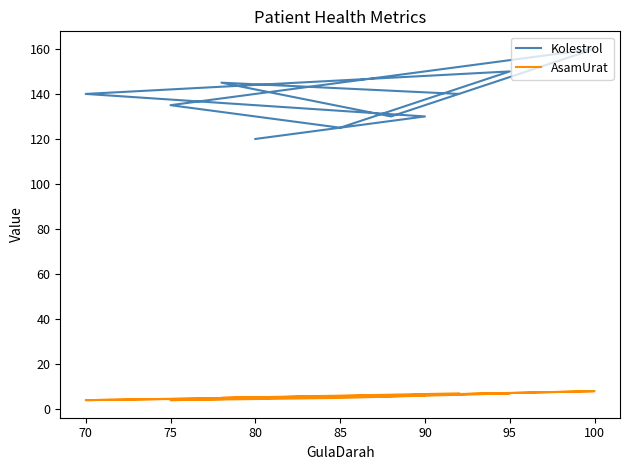

True or false: AsamUrat and Kolestrol cross at least once.

False